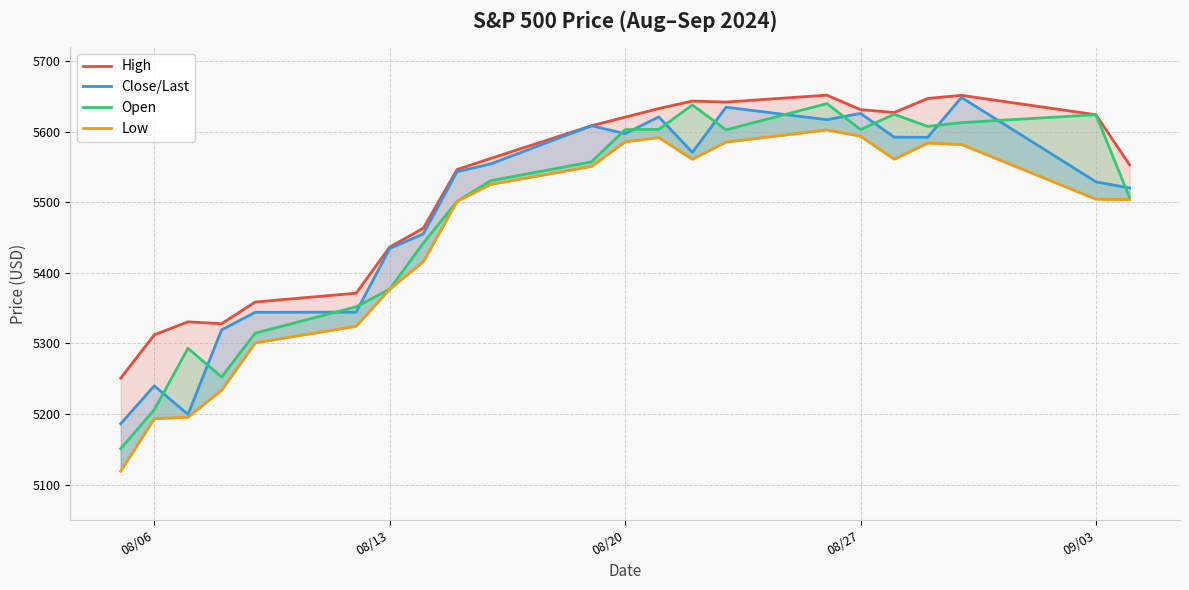

What is the sum of all High values?

121491.3